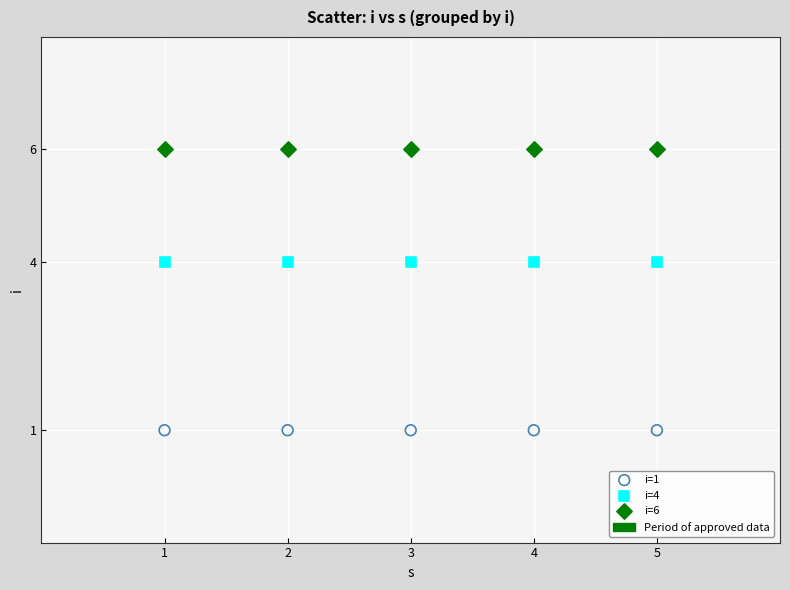

Which series contains the highest Y value?

i=6